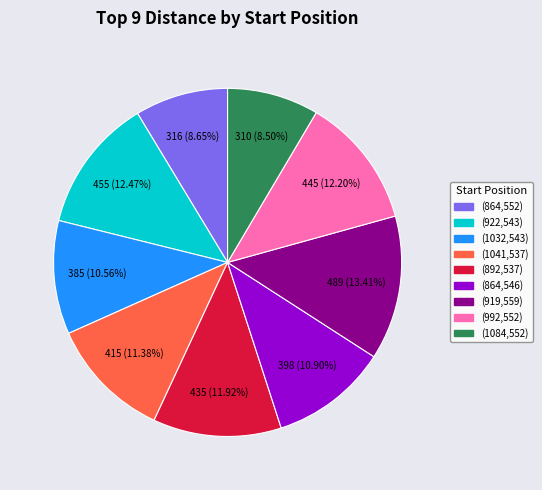

The (864,552) slice represents 1% of the pie. True or false?

False